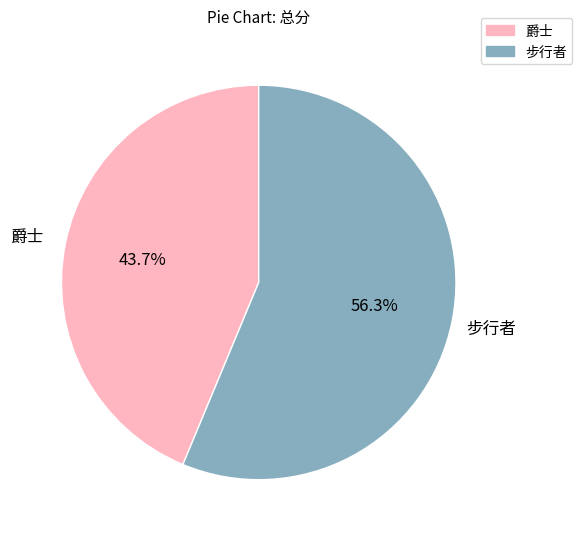

How many slices are in this pie chart?

2